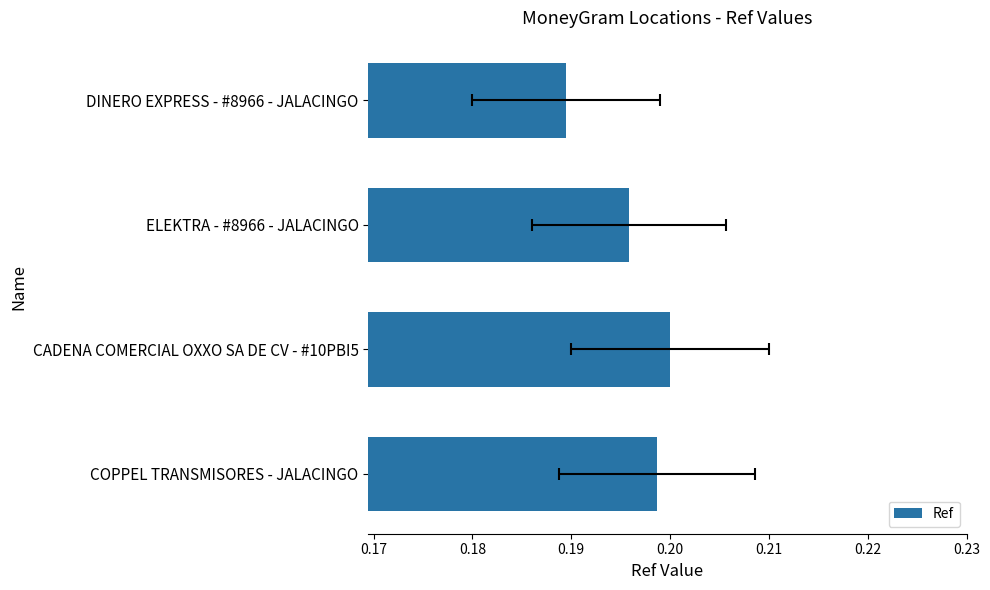

Is it true that the value at 0.19 is 0.2?

True